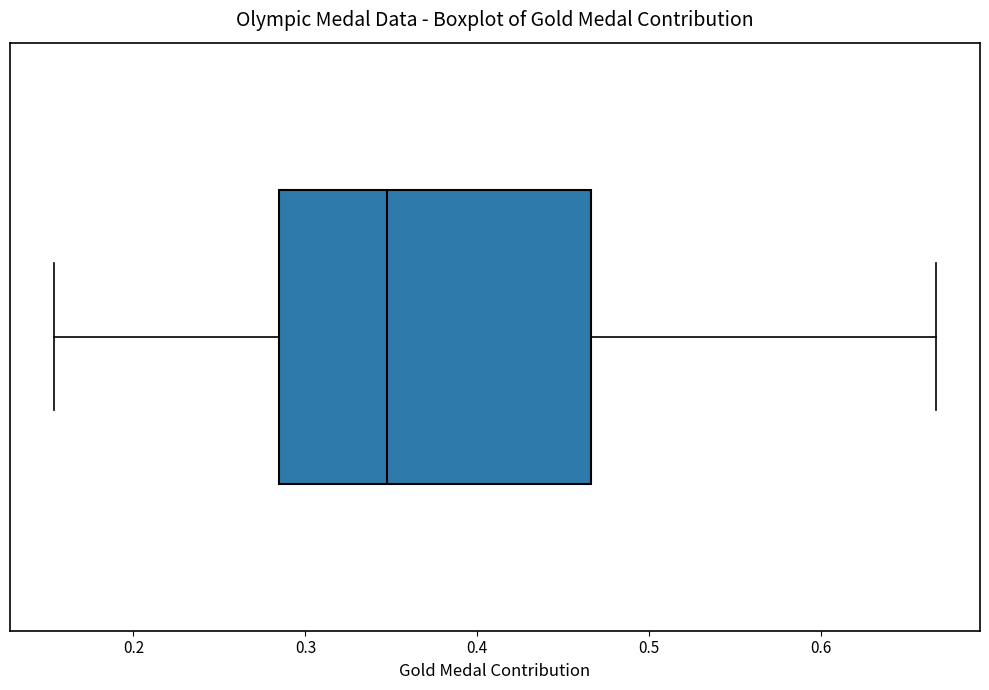

Read this box plot against the x-axis: the position of the median line, the range covered by the box, and the ends of both whiskers. The values are not printed on the chart, so give them approximately, as read against the axis.

median 0.35, box 0.28 to 0.47, whiskers 0.15 to 0.67